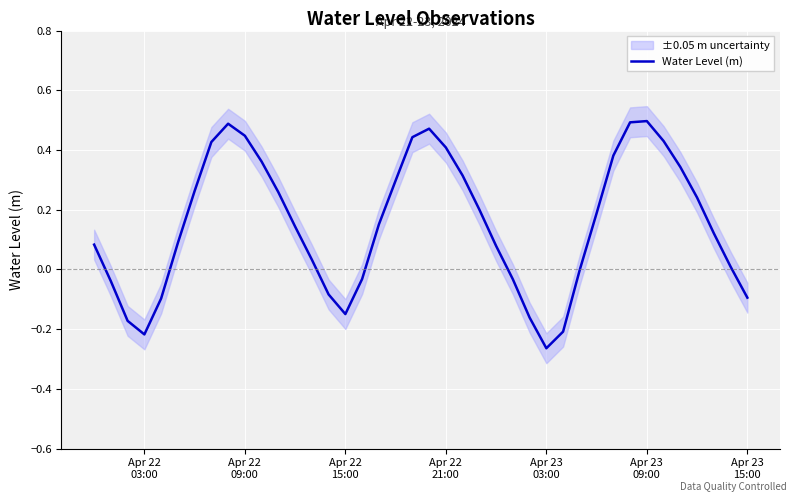

What is the greatest value displayed?

0.5